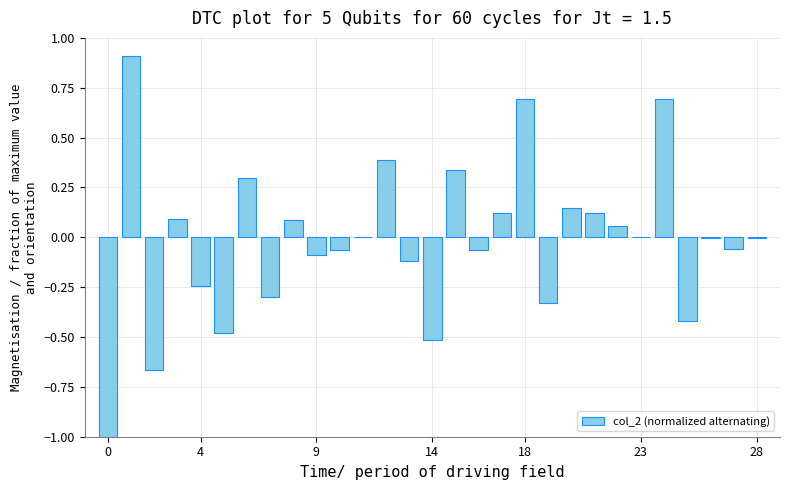

What is the sum of all values?

-0.4